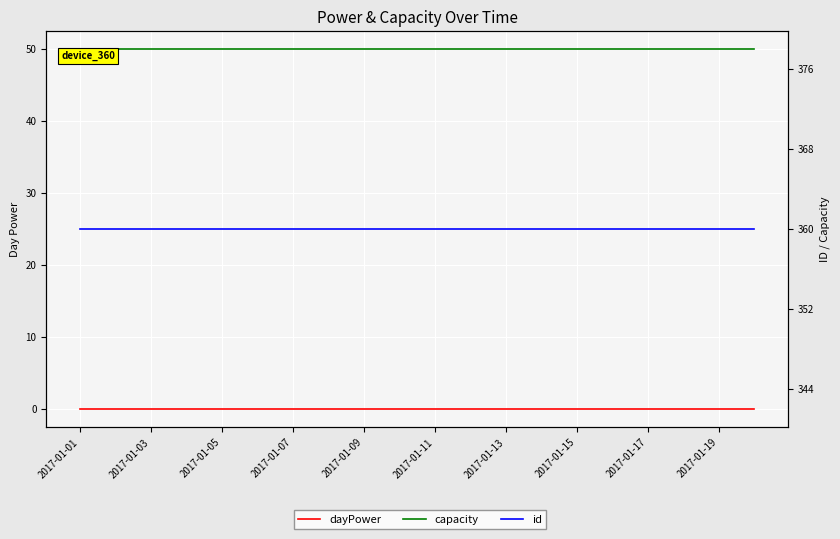

What are all the series names shown in the legend?

dayPower, capacity, id